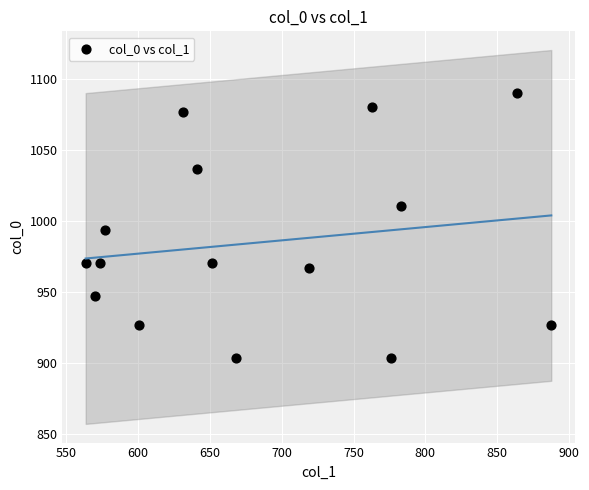

What is the range of Y values (max minus min)?

186.7